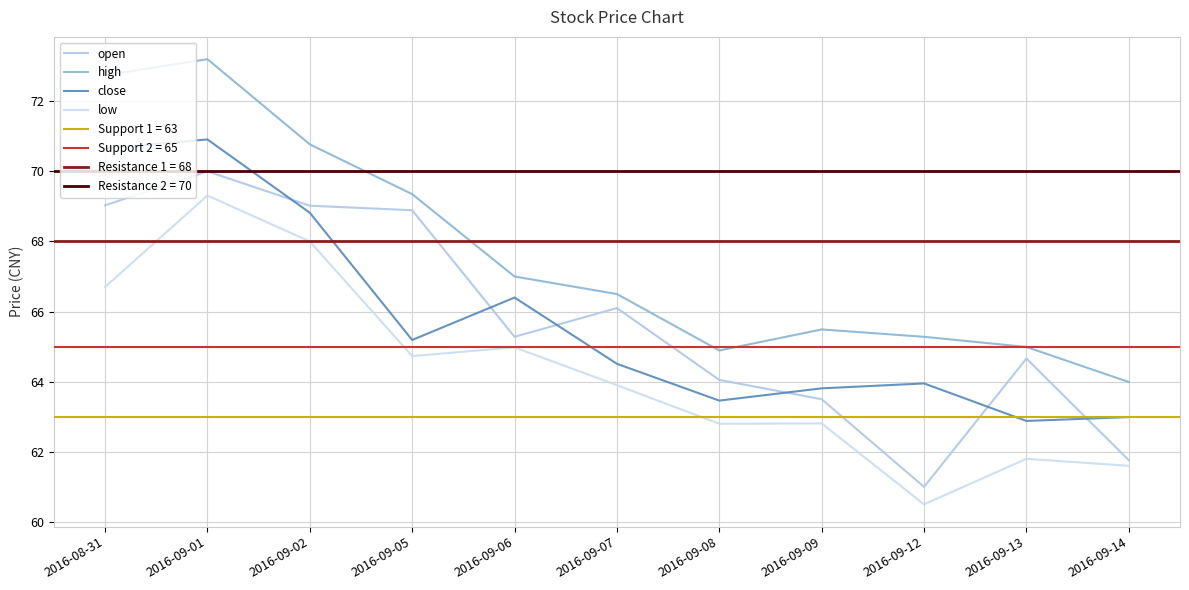

Which has a higher value, 2016-09-09 or 2016-09-02?

2016-09-02